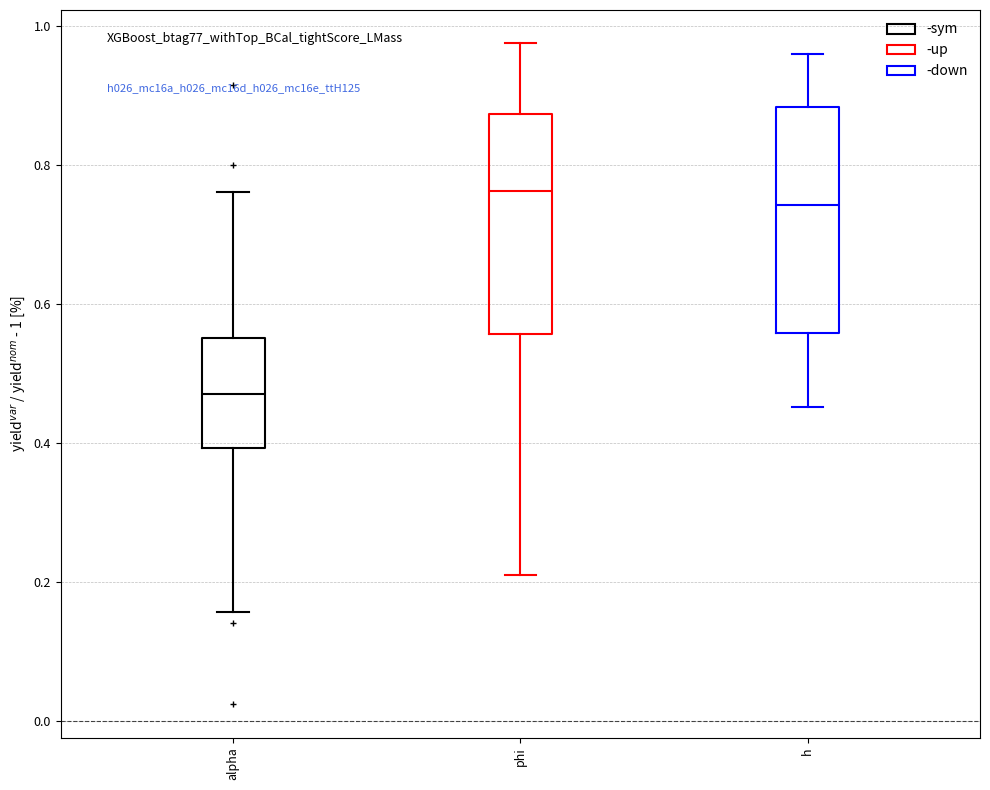

Reading left to right, transcribe this box plot: for each box, give where its median line is, the range the box spans, and where its two whiskers end, as read against the y-axis. The values are not printed on the chart, so give them approximately, as read against the axis.

alpha: median 0.48, box 0.40 to 0.56, whiskers 0.16 to 0.76
phi: median 0.76, box 0.56 to 0.88, whiskers 0.22 to 0.98
h: median 0.74, box 0.56 to 0.88, whiskers 0.46 to 0.96